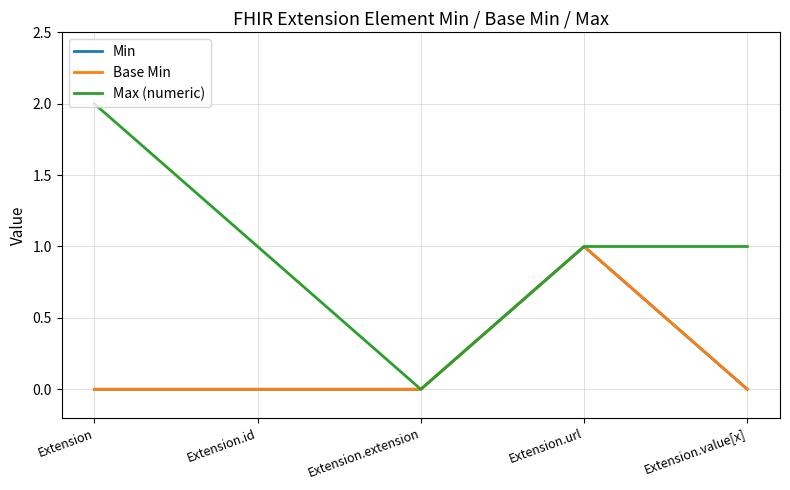

List the labels in order of Base Min value, largest first.

Extension.url, Extension, Extension.id, Extension.extension, Extension.value[x]